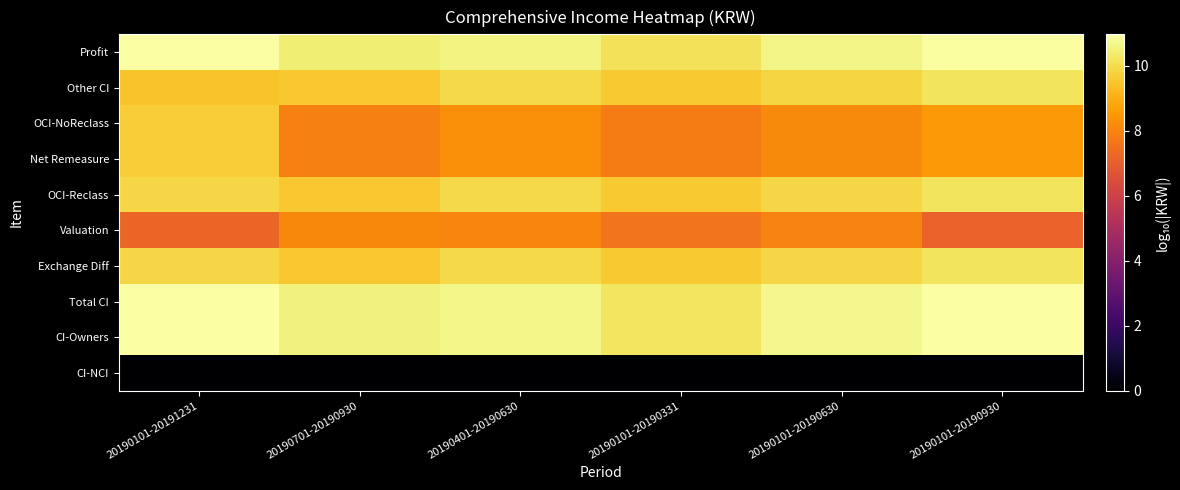

What is the spread (max minus min) of values at 20190401-20190630?

10.7